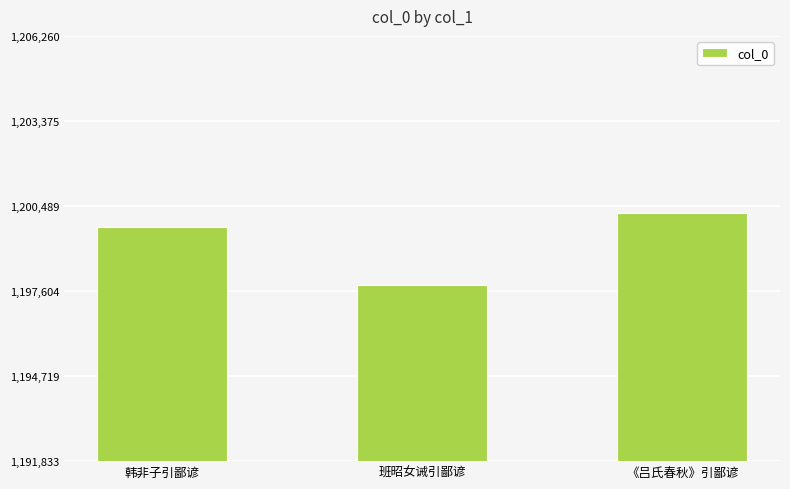

Rank the categories by value from highest to lowest.

《吕氏春秋》引鄙谚, 韩非子引鄙谚, 班昭女诫引鄙谚